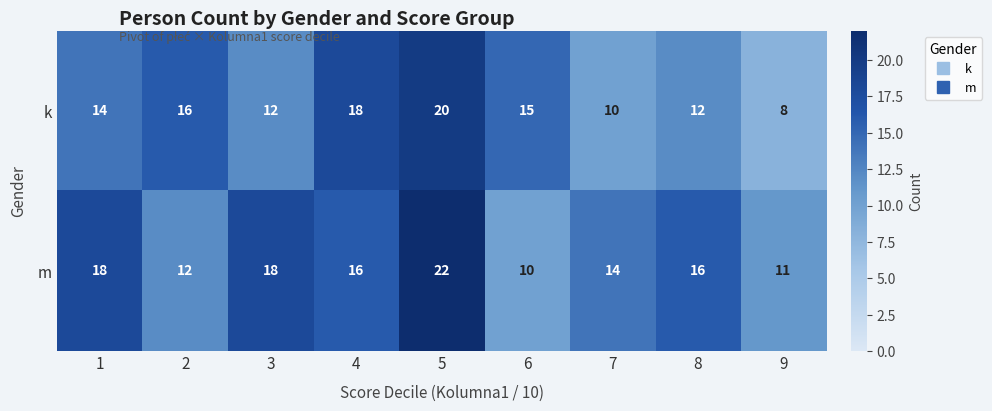

What is the difference between the maximum and minimum values in the m series?

12